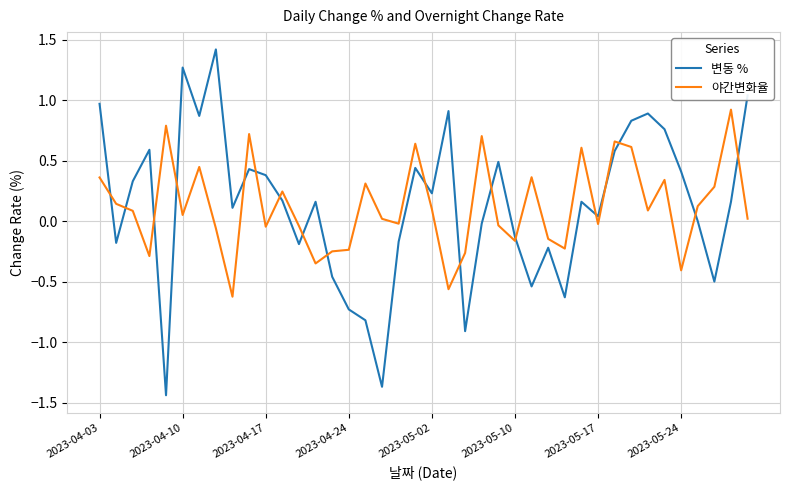

Which series ends up on top after the final intersection of 변동 % and 야간변화율?

변동 %